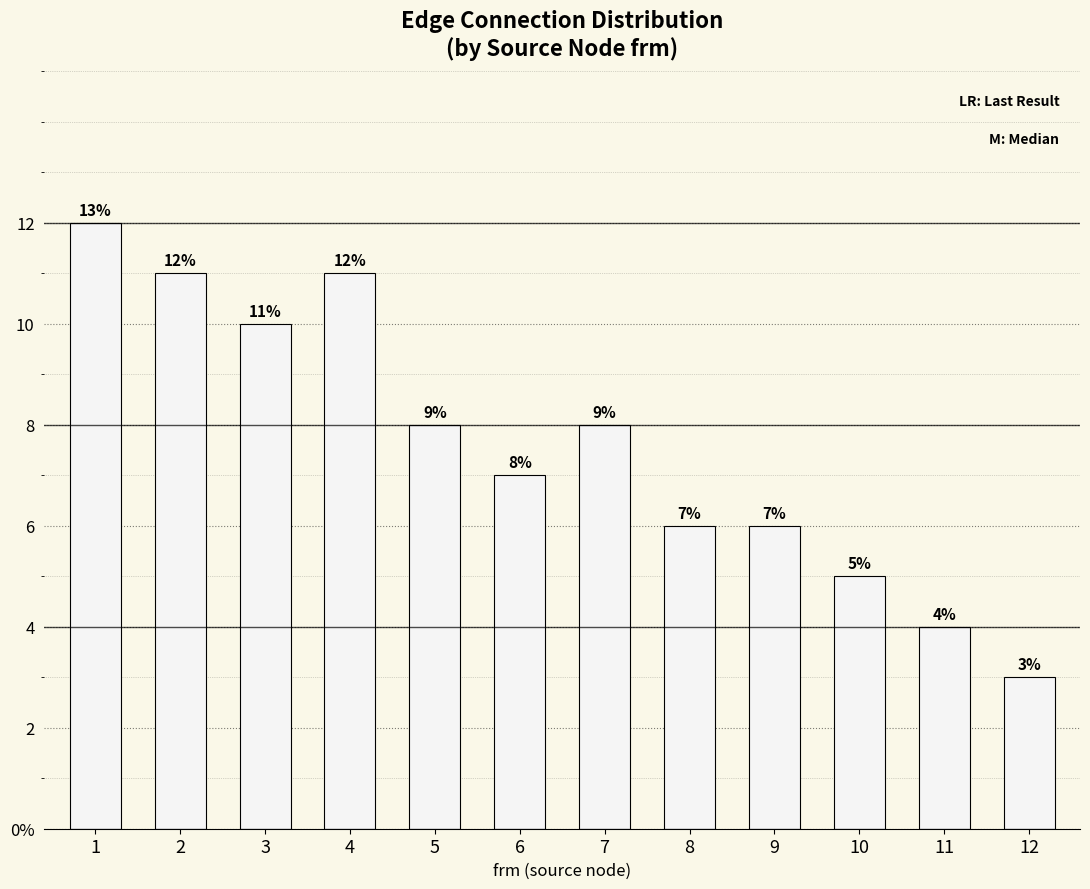

Are the bars horizontal?

No